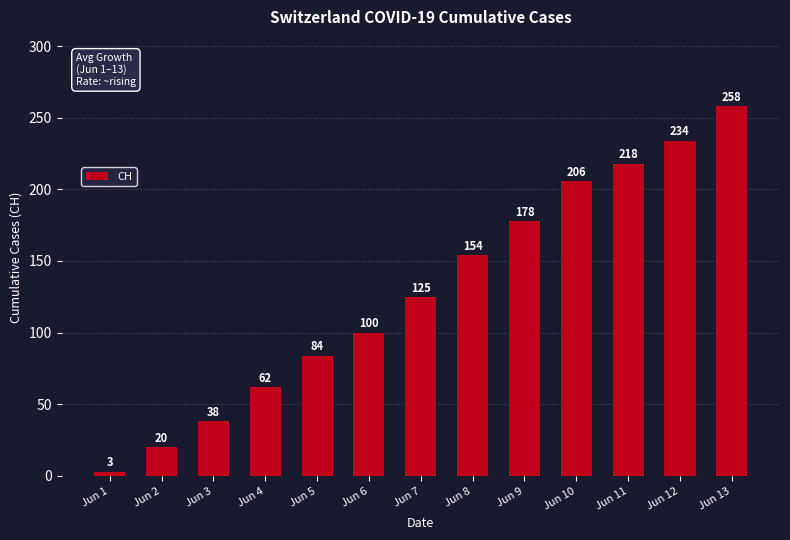

Reading left to right, list all the values displayed in this chart.

Jun 1=3	Jun 2=20	Jun 3=38	Jun 4=62	Jun 5=84	Jun 6=100	Jun 7=125	Jun 8=154	Jun 9=178	Jun 10=206	Jun 11=218	Jun 12=234	Jun 13=258